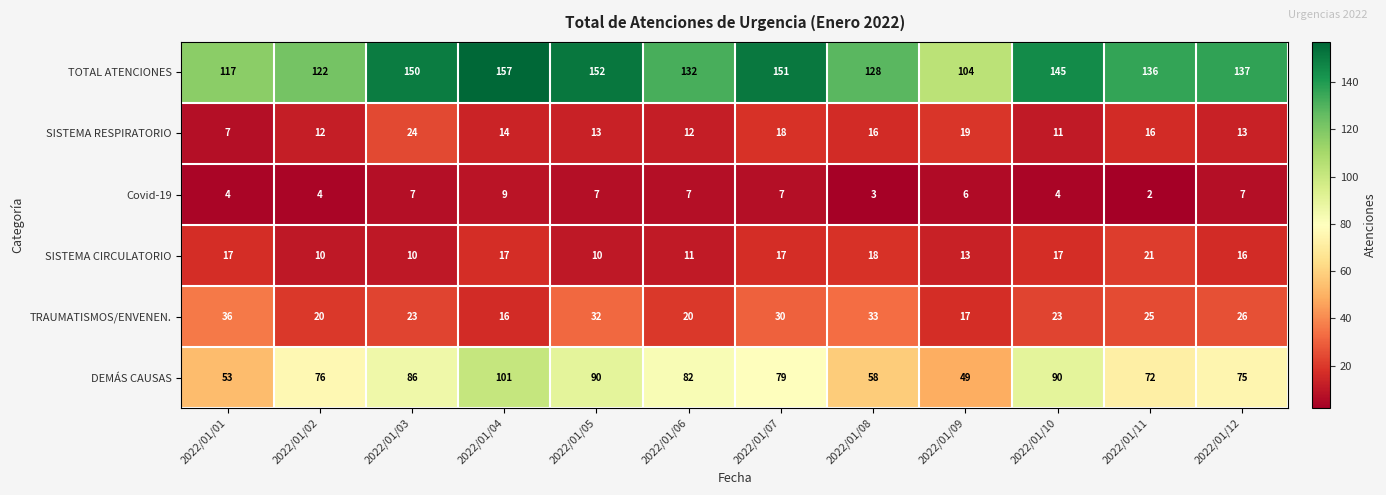

At which category is the sum across all series the highest?

2022/01/04